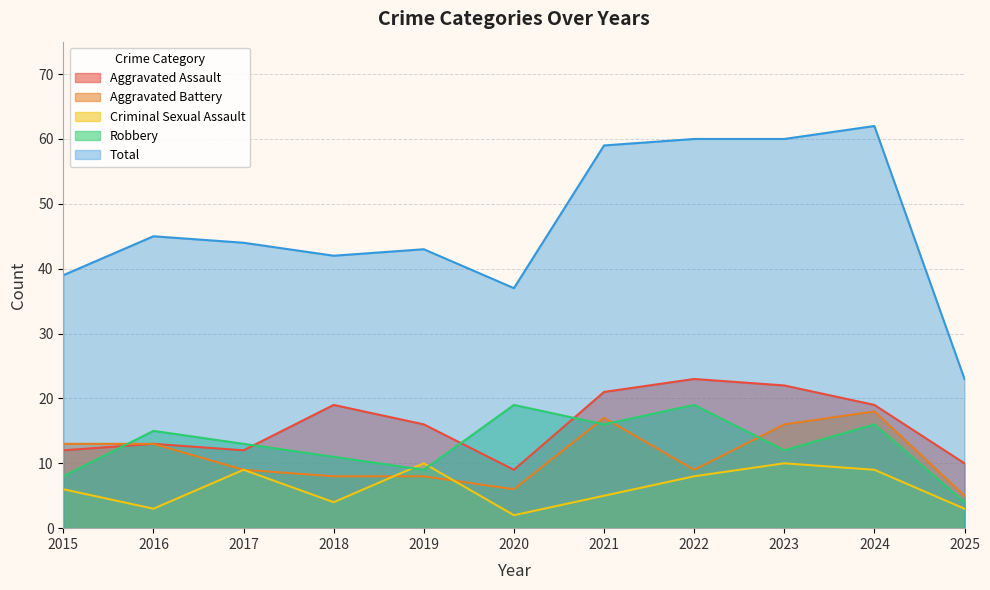

Reading left to right, extract all data points from this chart.

Aggravated Assault: 2015=12	2016=13	2017=12	2018=19	2019=16	2020=9	2021=21	2022=23	2023=22	2024=19	2025=10
Aggravated Battery: 2015=13	2016=13	2017=9	2018=8	2019=8	2020=6	2021=17	2022=9	2023=16	2024=18	2025=5
Criminal Sexual Assault: 2015=6	2016=3	2017=9	2018=4	2019=10	2020=2	2021=5	2022=8	2023=10	2024=9	2025=3
Robbery: 2015=8	2016=15	2017=13	2018=11	2019=9	2020=19	2021=16	2022=19	2023=12	2024=16	2025=4
Total: 2015=39	2016=45	2017=44	2018=42	2019=43	2020=37	2021=59	2022=60	2023=60	2024=62	2025=23